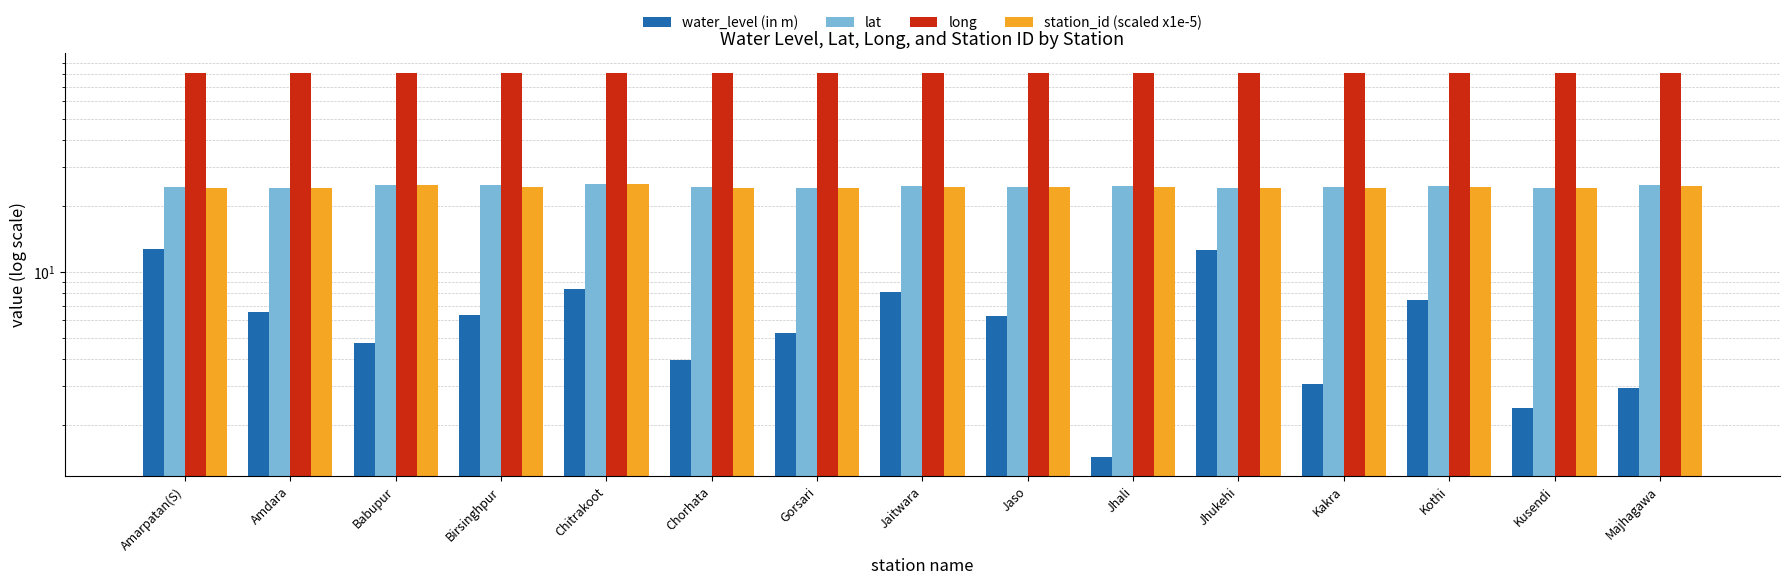

Rank the categories by water_level (in m) value from lowest to highest.

Jhali, Kusendi, Majhagawa, Kakra, Chorhata, Babupur, Gorsari, Jaso, Birsinghpur, Amdara, Kothi, Jaitwara, Chitrakoot, Jhukehi, Amarpatan(S)